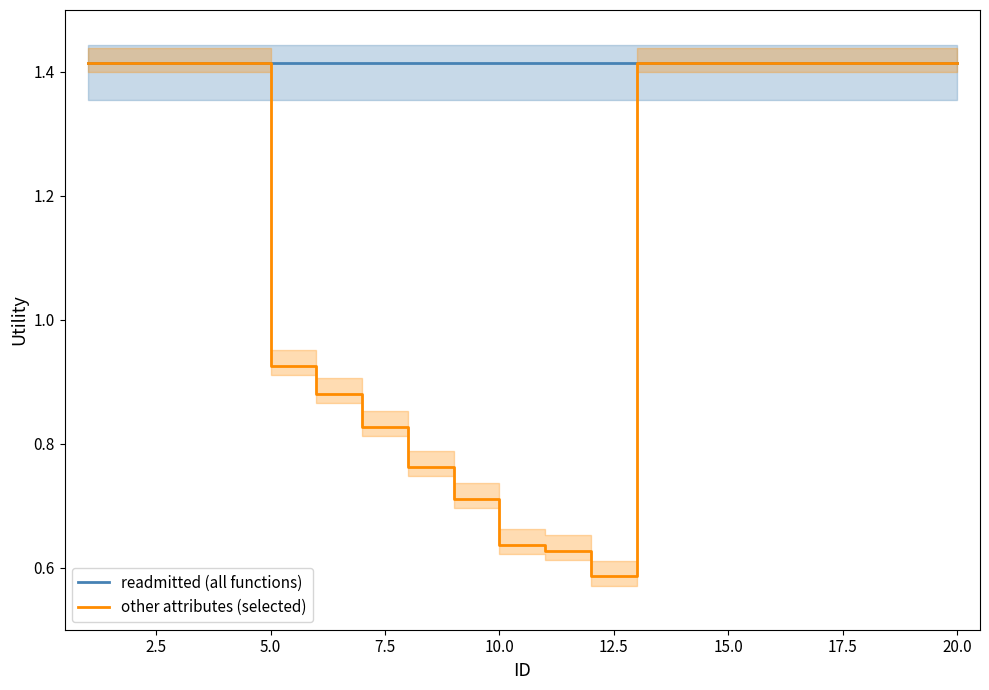

The value of readmitted (all functions) at 10.0 is 0.8. True or false?

False